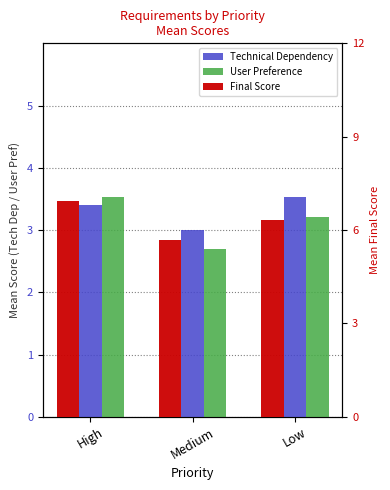

Which category has the highest value across all series?

High